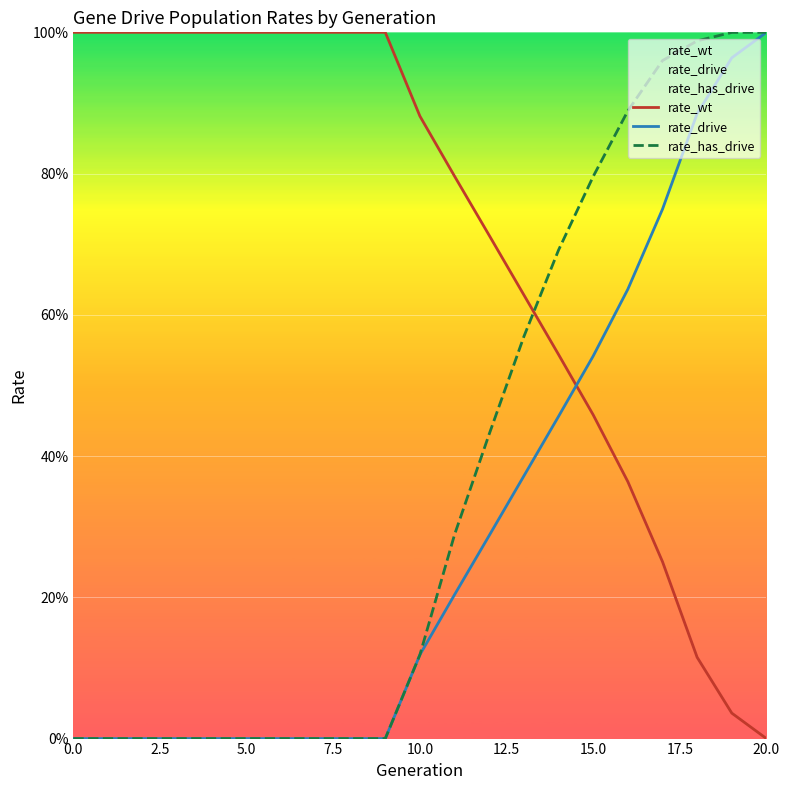

True or false: rate_has_drive and rate_drive cross at least once.

False